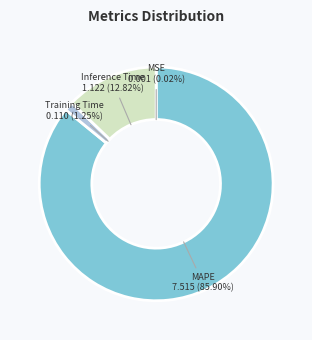

Does Training Time account for over 50% of the chart?

No